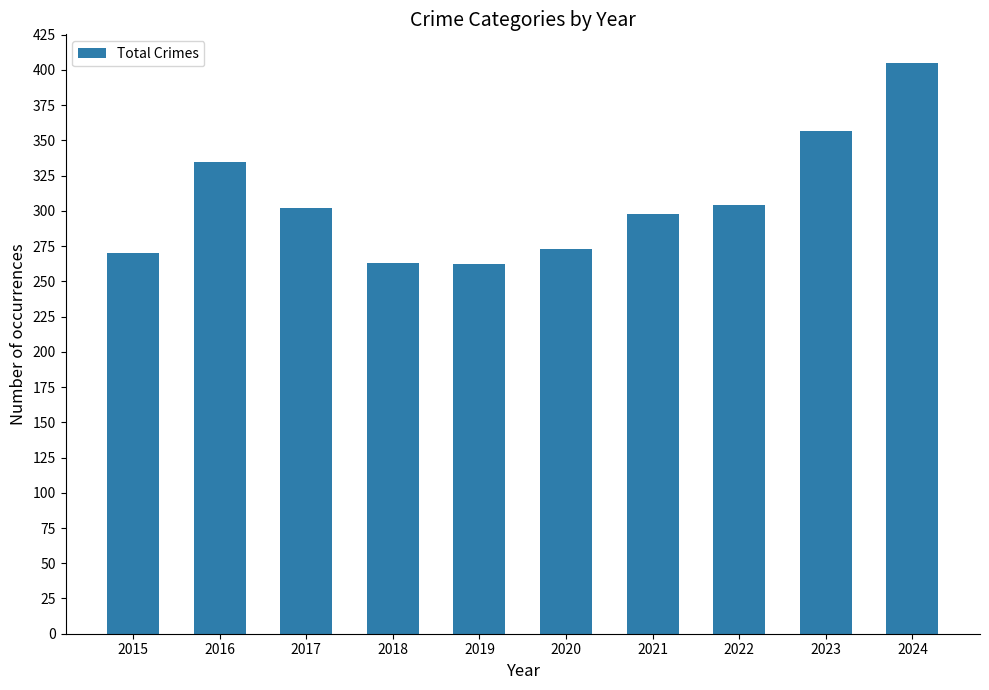

What is the value of the 10th bar from the left?

405